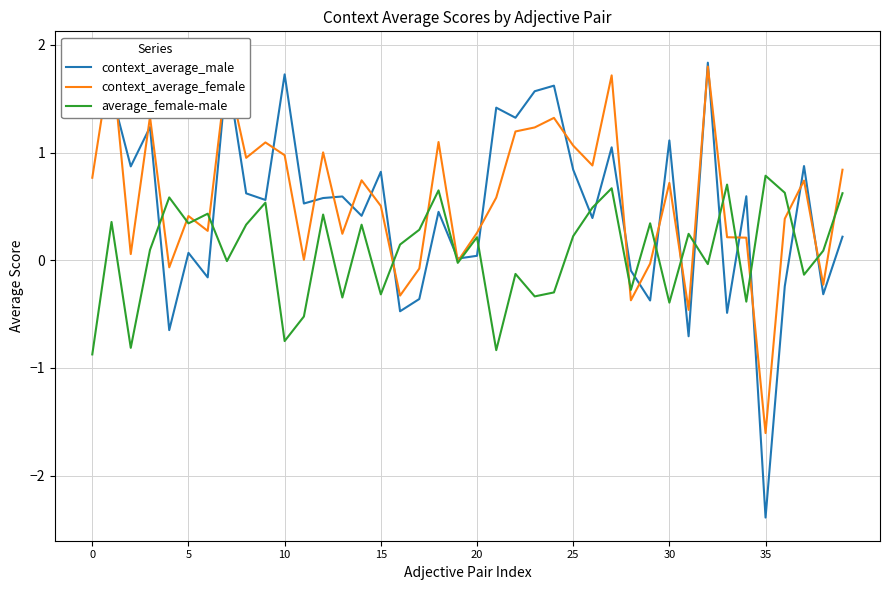

How many categories are shown in the chart?

40